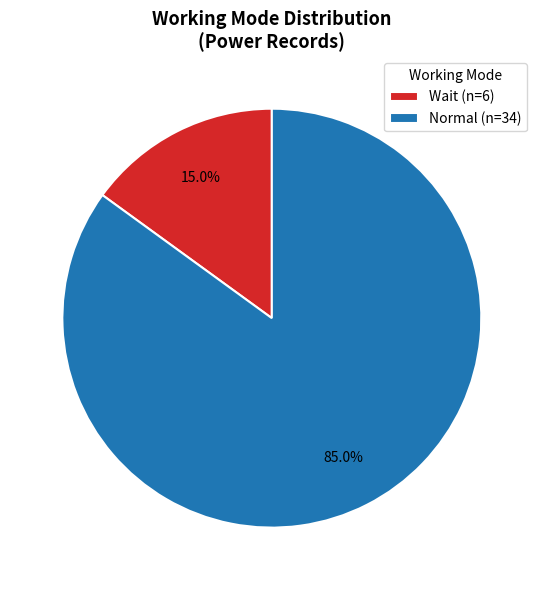

Is the sum of Wait (n=6) and Normal (n=34) greater than half?

Yes